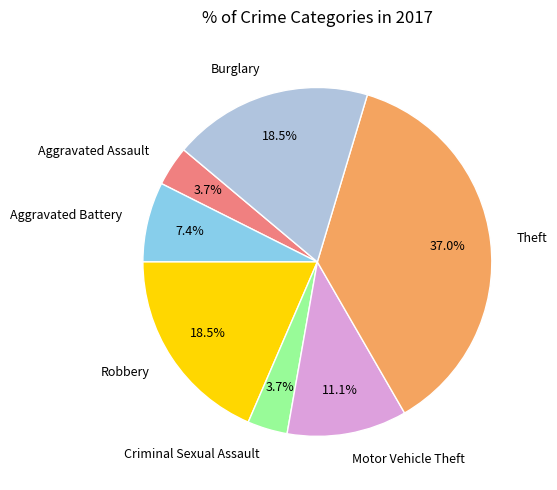

Is there any slice that represents more than half of the pie?

No